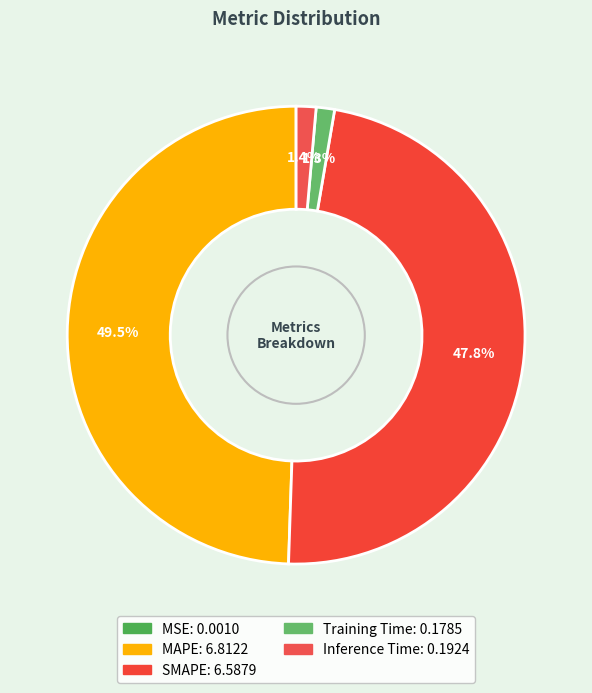

Which category has the smallest portion of the pie?

MSE